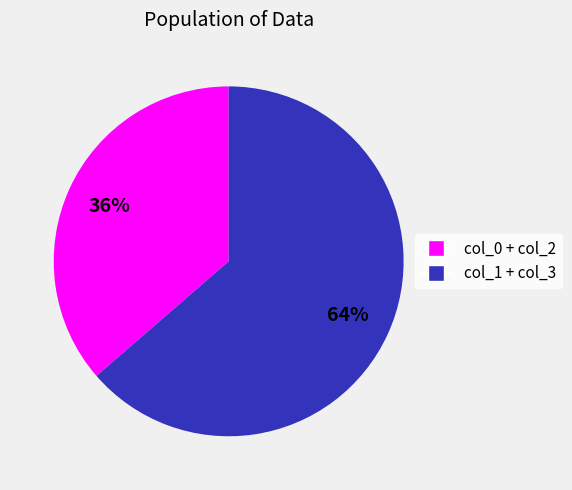

What is the ratio of the value at col_1 + col_3 to the value at col_0 + col_2?

1.8